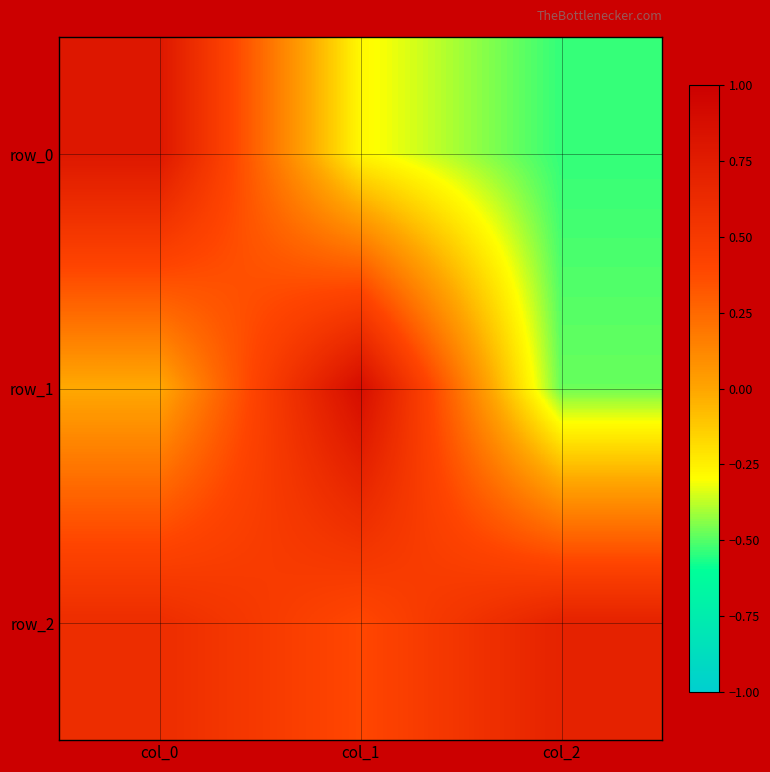

The row_1 series shows 0.3 at col_1. True or false?

False